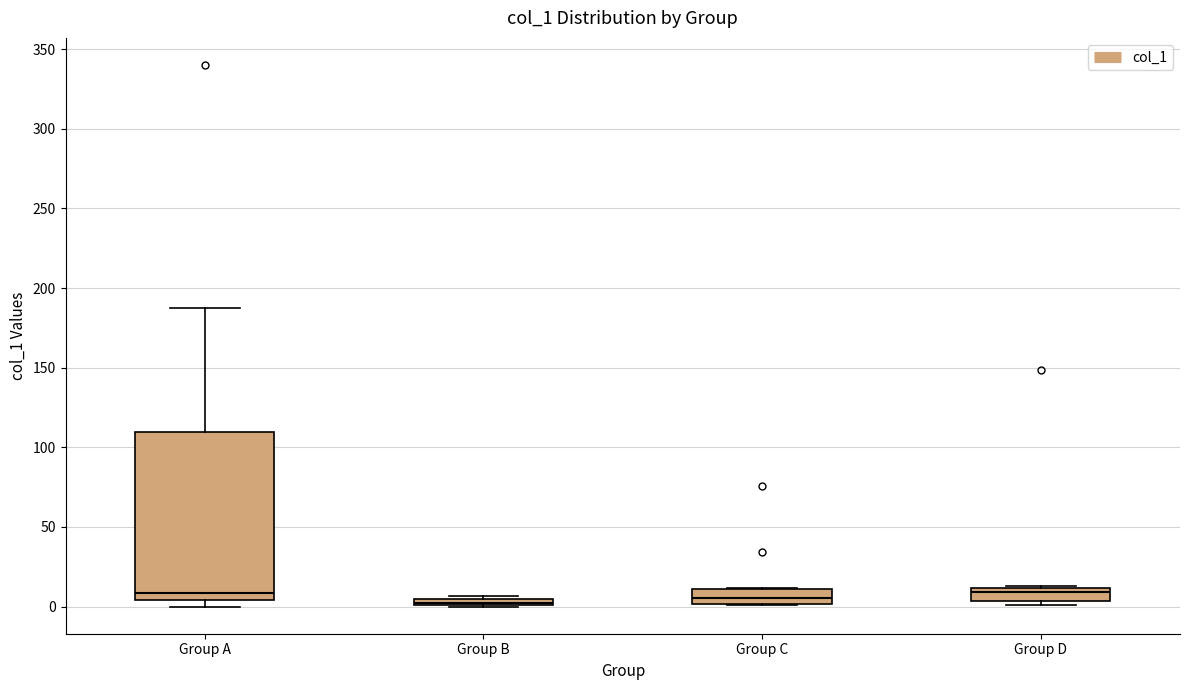

Which box is the tallest, from its lower edge to its upper edge?

Group A